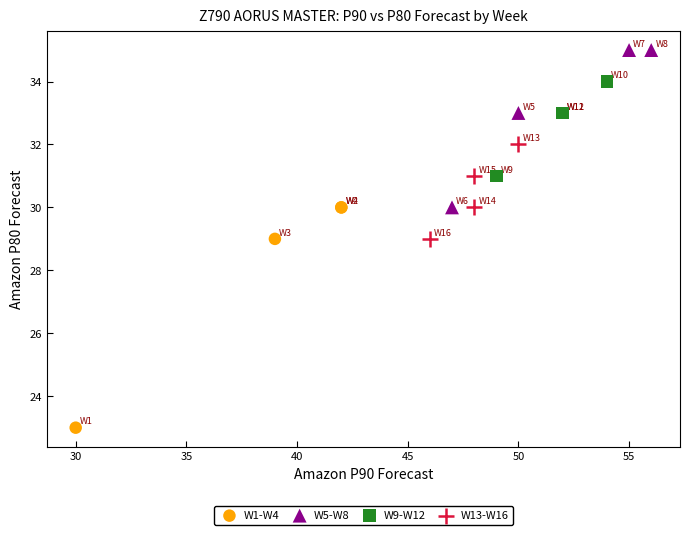

Which series contains the highest Y value?

W5-W8